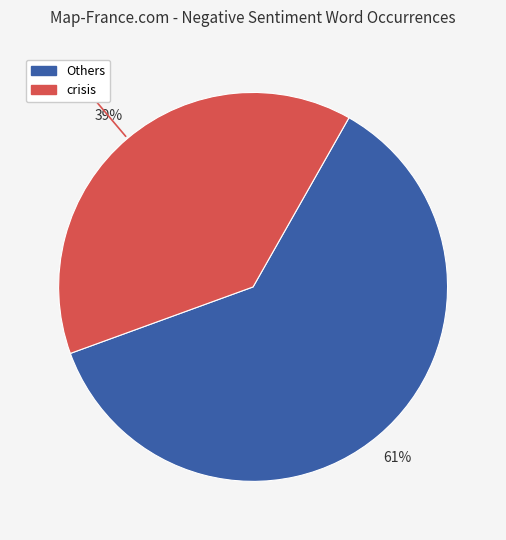

Count the number of slices in the pie.

2